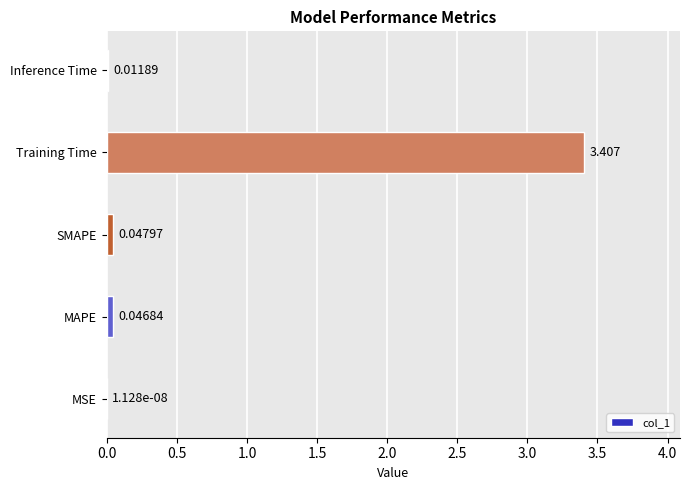

Which label corresponds to the largest value in the chart?

Training Time